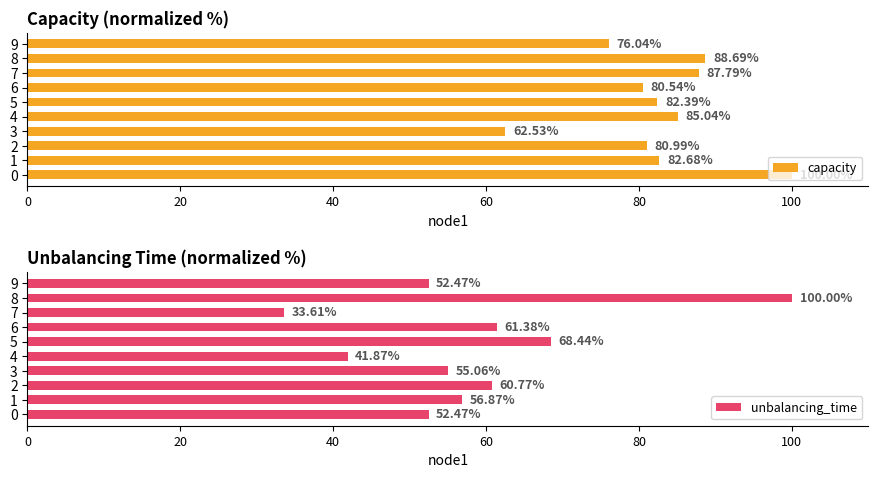

What is the minimum value for unbalancing_time?

33.6